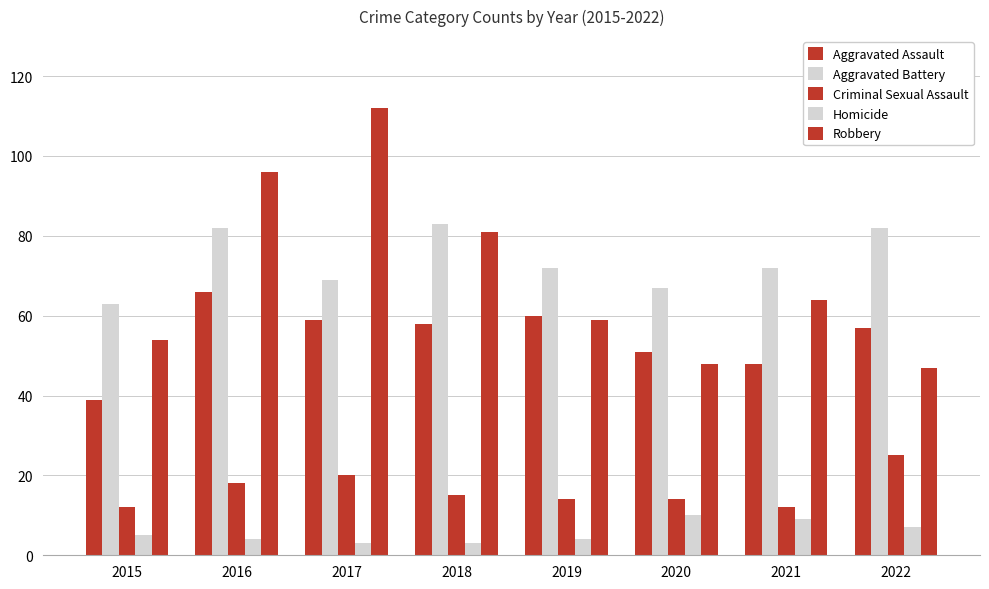

How many data points does each series have?

8